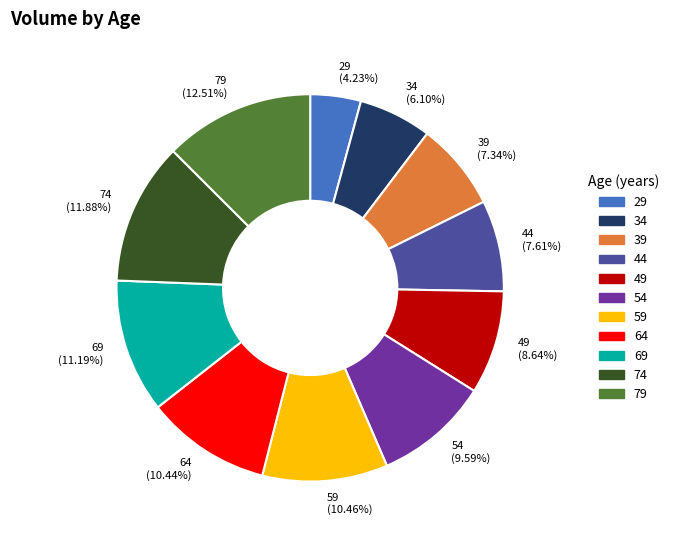

The 49 slice represents 9% of the pie. True or false?

True